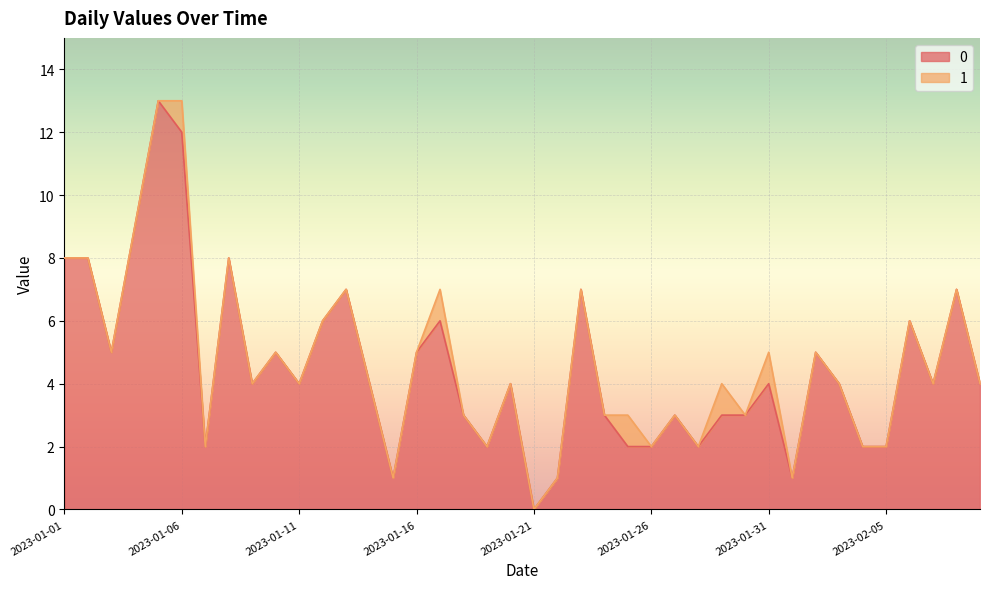

Where is the first local maximum?

2023-01-05